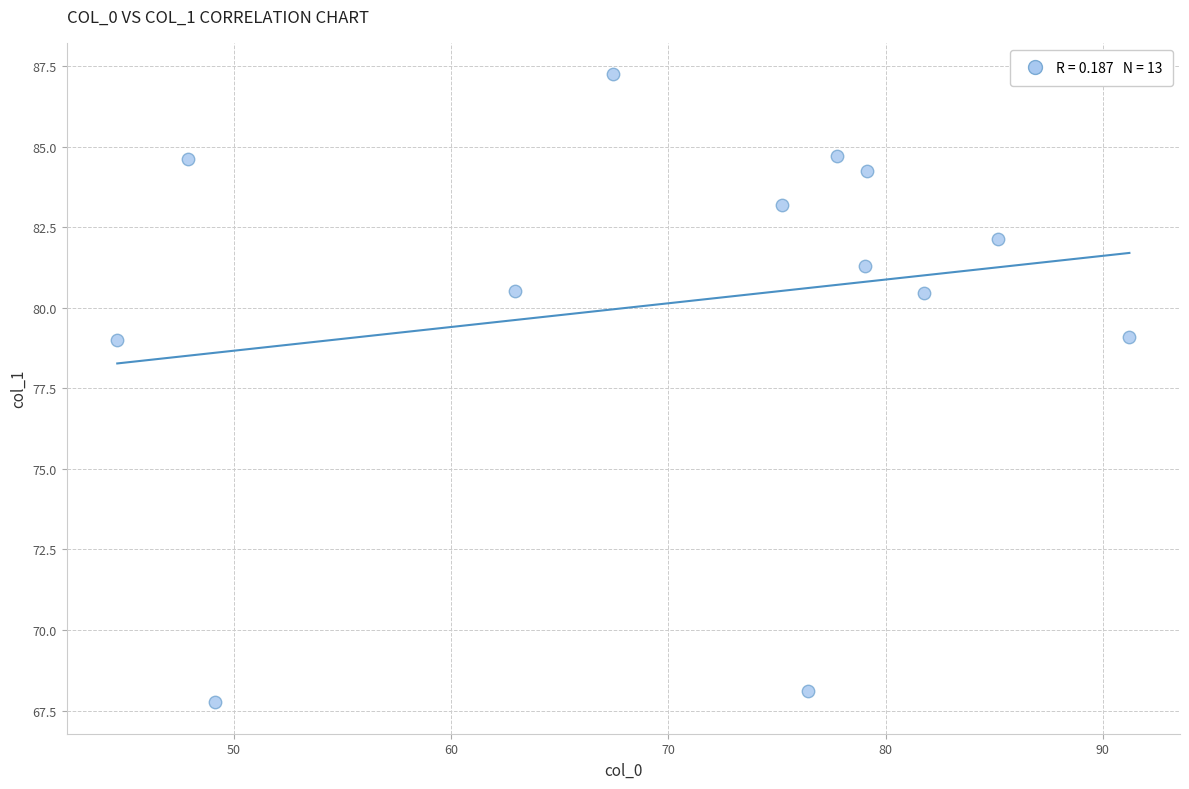

What is the range of Y values (max minus min)?

19.5